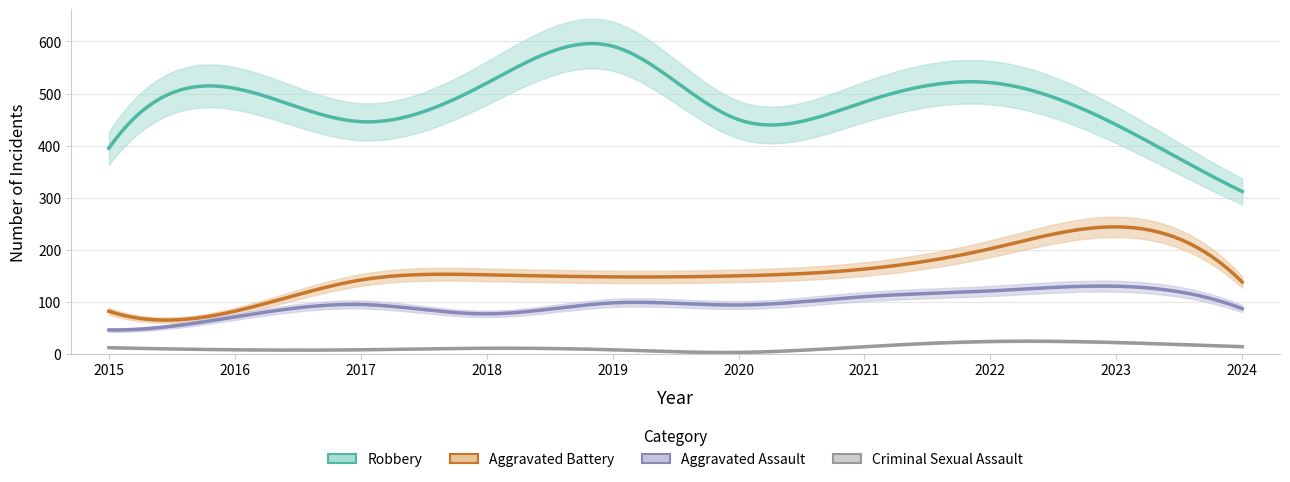

True or false: Criminal Sexual Assault has more than 2 interior local peaks.

False